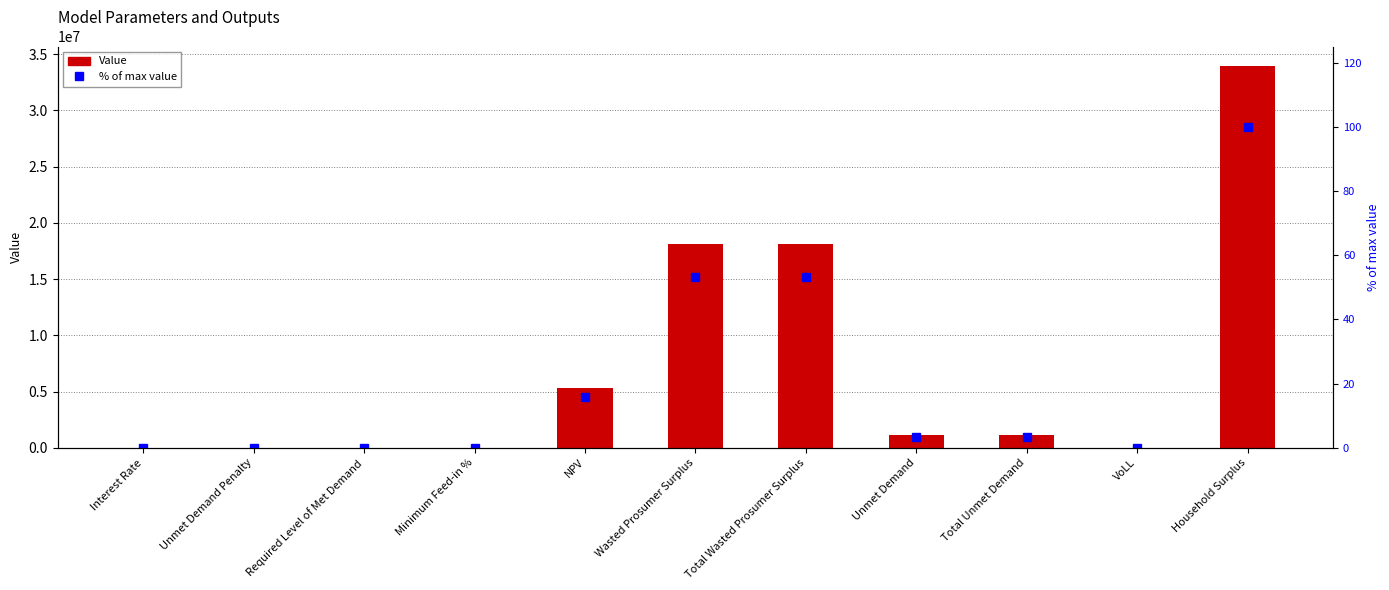

Does the chart contain stacked bars?

No